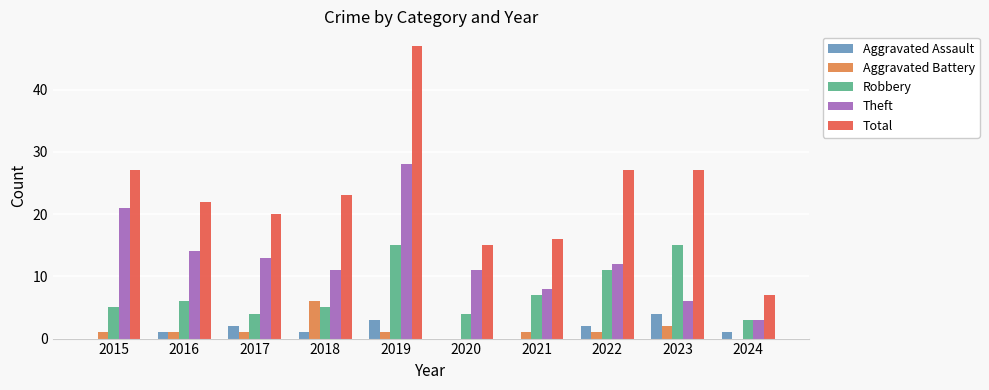

At which category is the sum across all series the highest?

2019